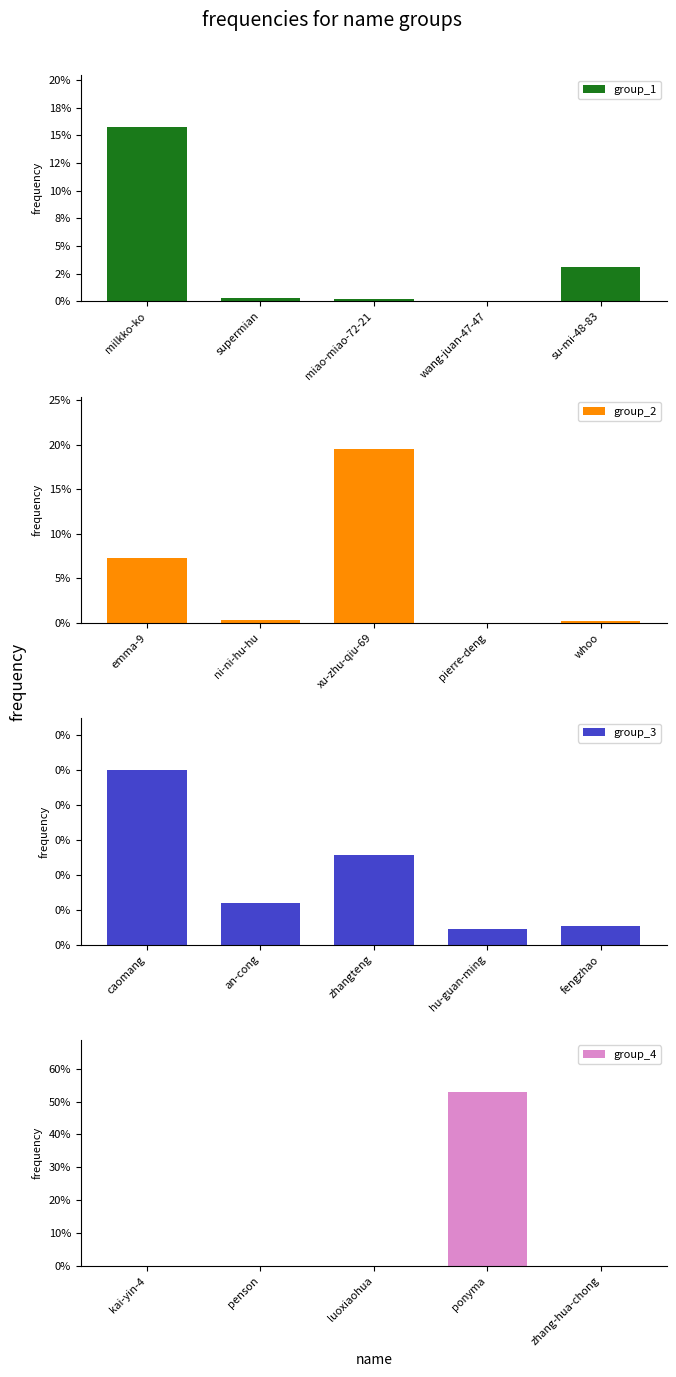

List the series in order of their overall mean, lowest first.

group_3, group_1, group_2, group_4